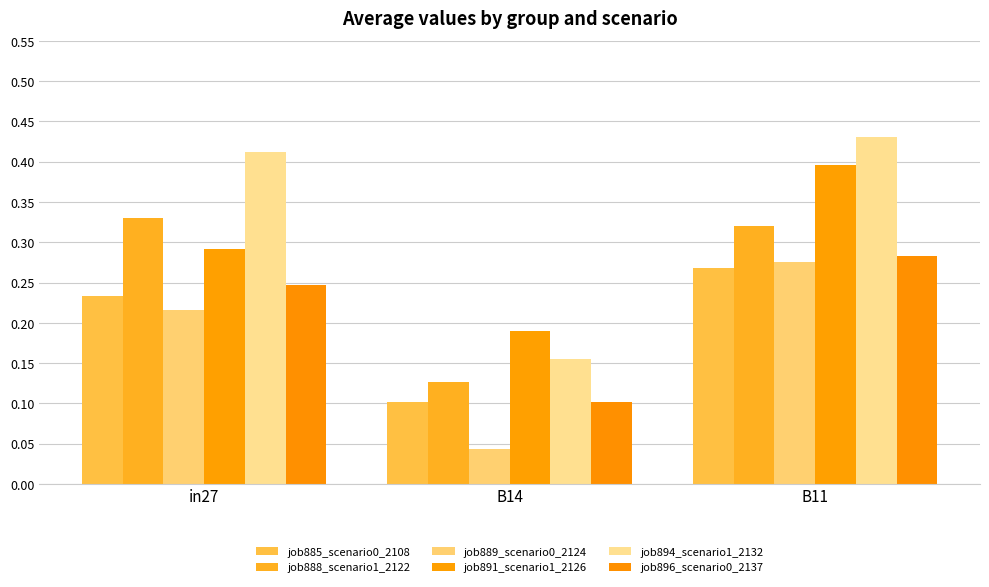

Which series has the largest total across all categories?

job894_scenario1_2132